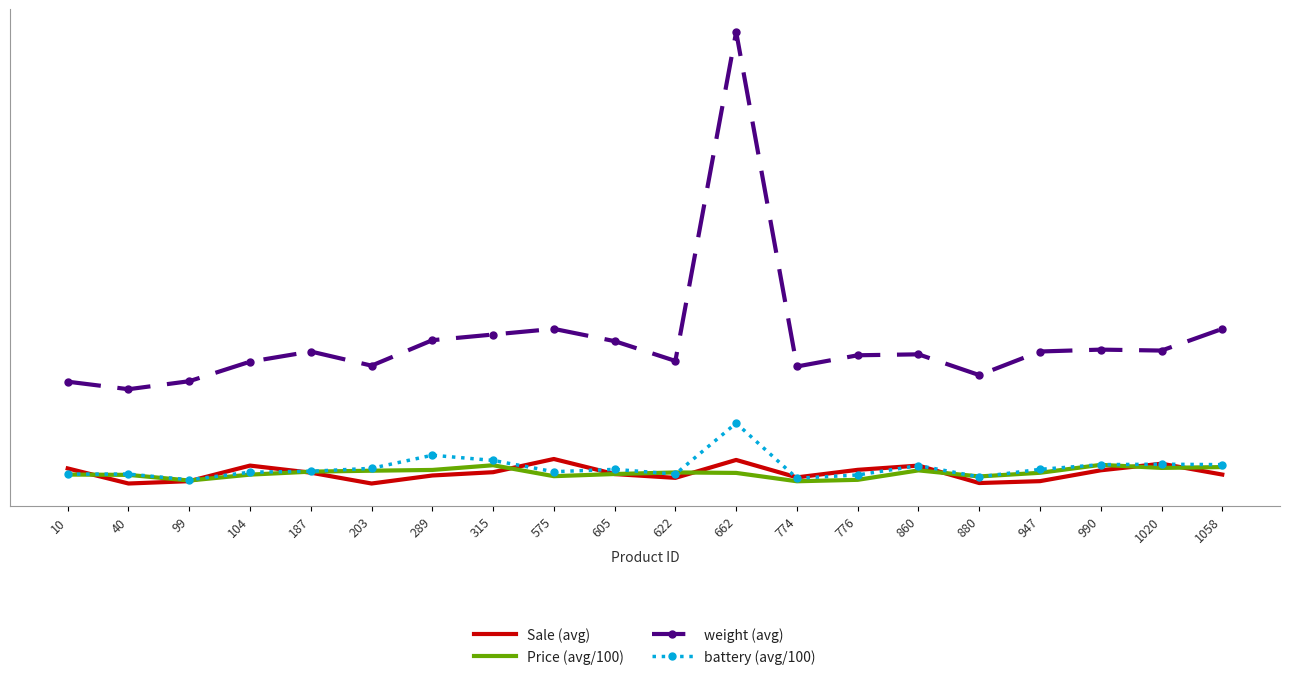

What is the value of the weight (avg) point at the 7th from the left?

162.0